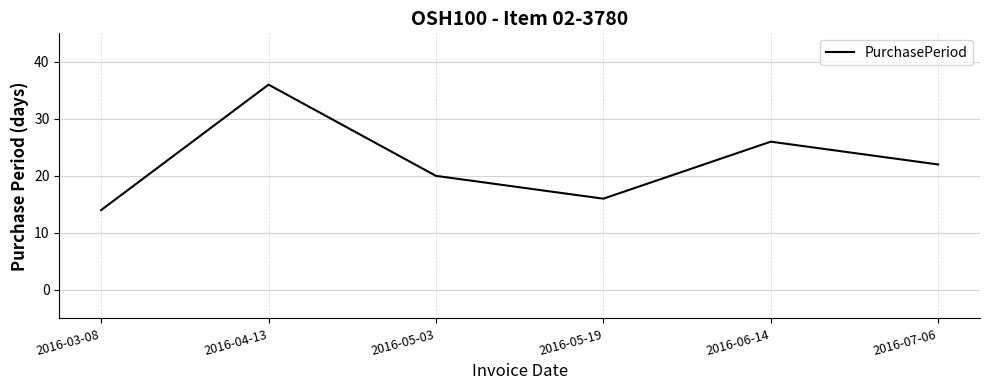

Does the chart display data point markers on the line(s)?

No